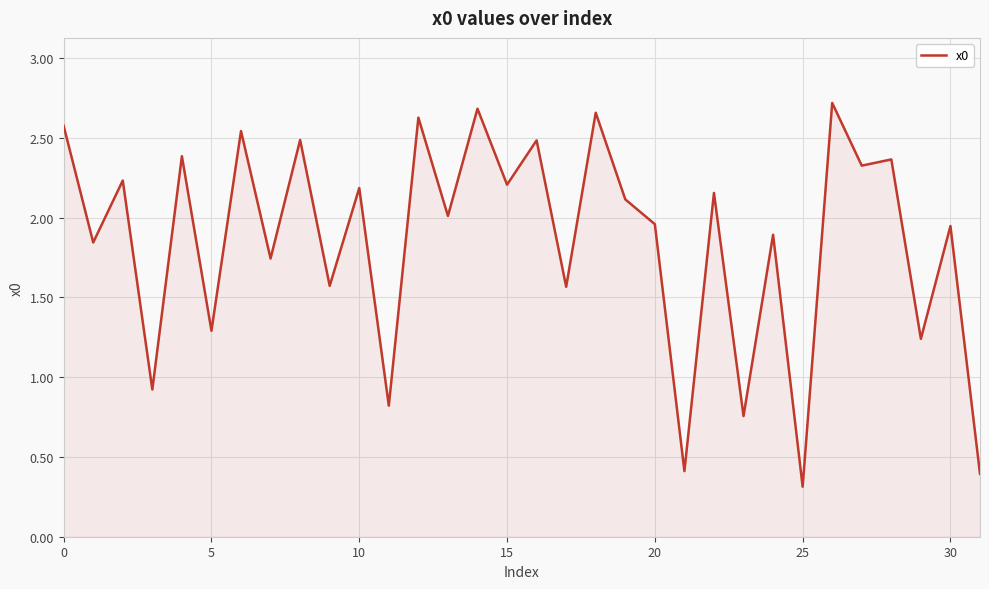

Does the chart have visible grid lines?

Yes